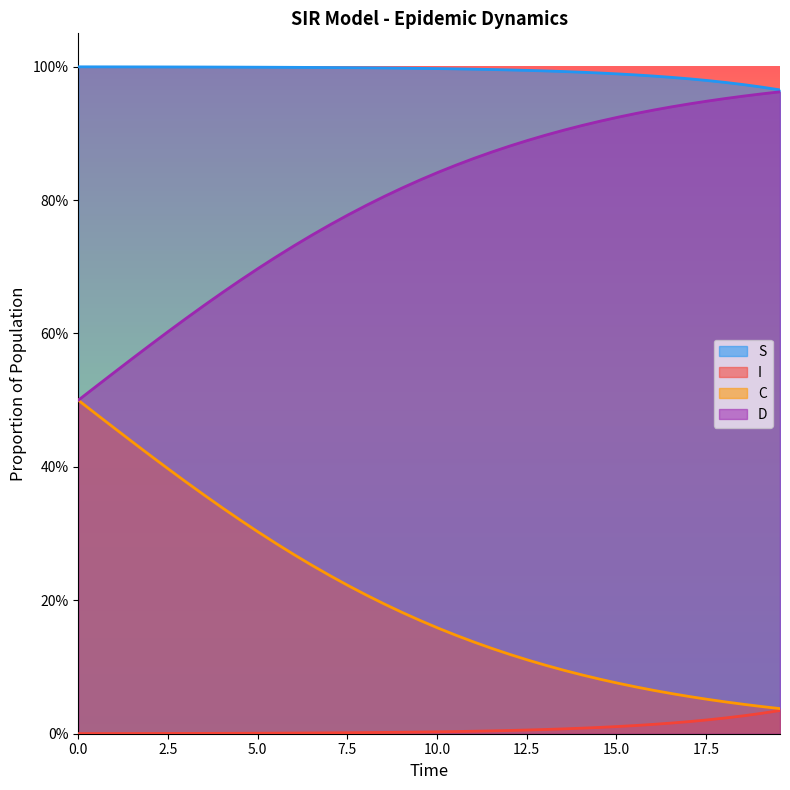

At which category is the sum across all series the highest?

7.5